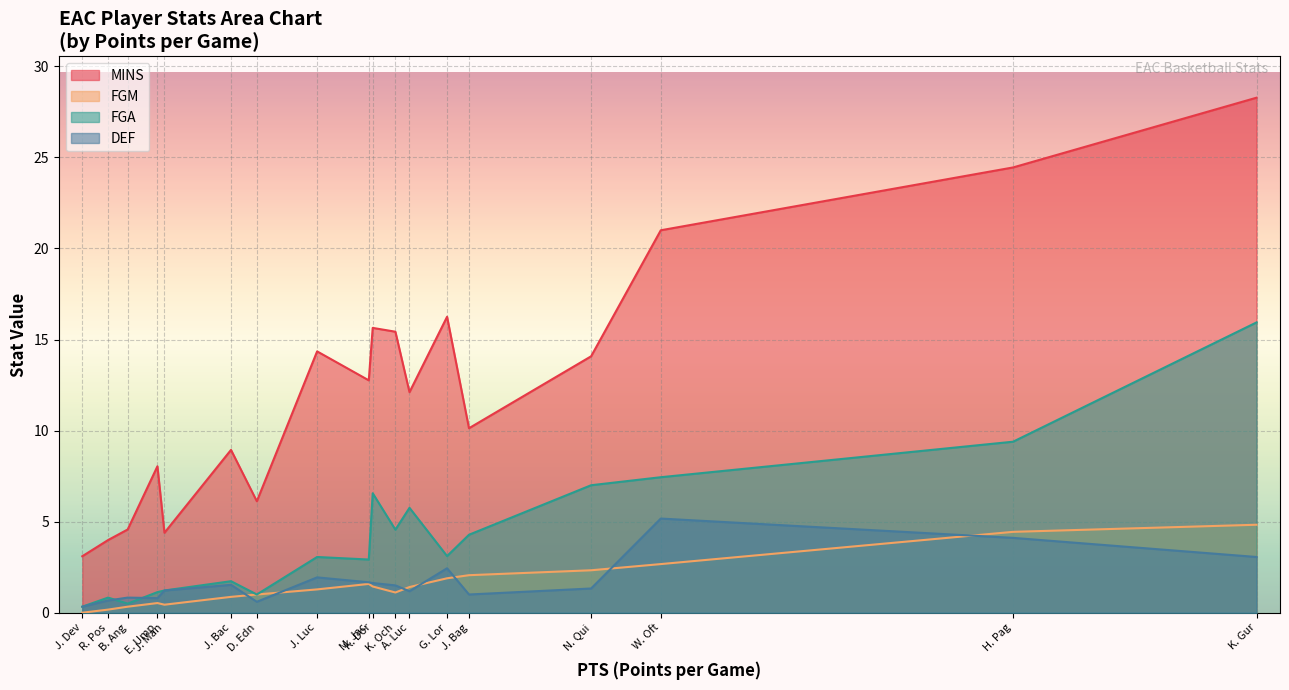

What is the sum of all FGA values?

76.8